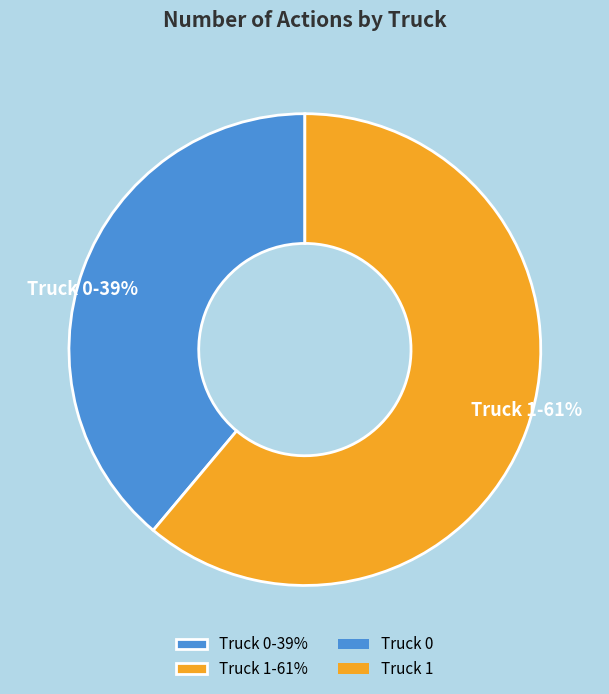

Approximately how many times larger is the value at Truck 1 compared to Truck 0?

1.6